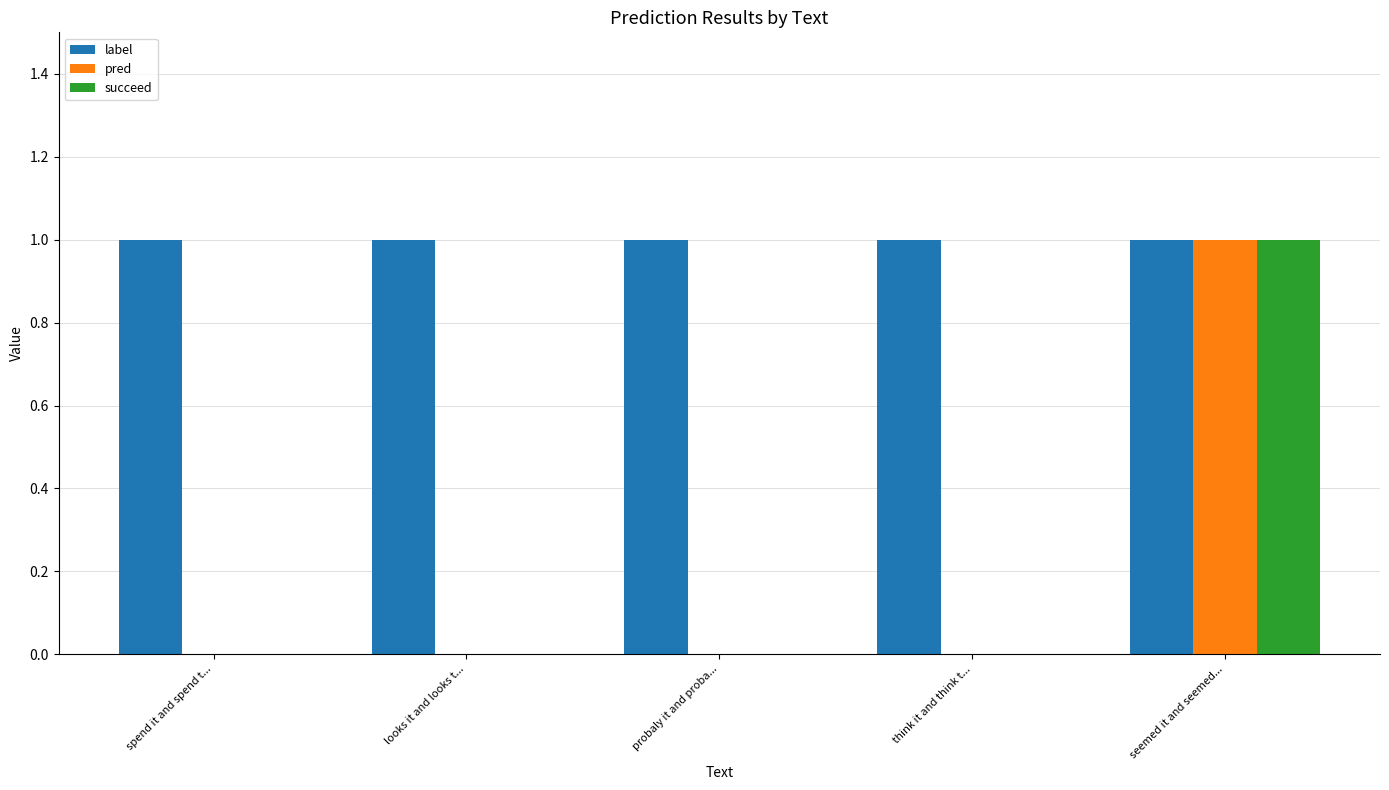

Is it true that succeed equals 0 at seemed it and seemed...?

False